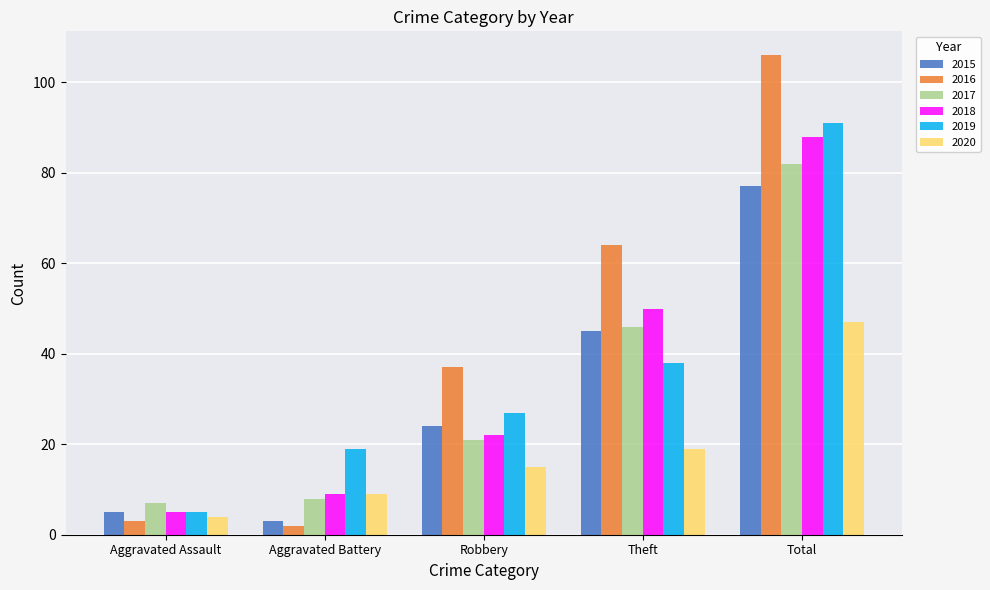

Reading left to right, list all the values displayed in this chart.

2015: Aggravated Assault=5	Aggravated Battery=3	Robbery=24	Theft=45	Total=77
2016: Aggravated Assault=3	Aggravated Battery=2	Robbery=37	Theft=64	Total=106
2017: Aggravated Assault=7	Aggravated Battery=8	Robbery=21	Theft=46	Total=82
2018: Aggravated Assault=5	Aggravated Battery=9	Robbery=22	Theft=50	Total=88
2019: Aggravated Assault=5	Aggravated Battery=19	Robbery=27	Theft=38	Total=91
2020: Aggravated Assault=4	Aggravated Battery=9	Robbery=15	Theft=19	Total=47